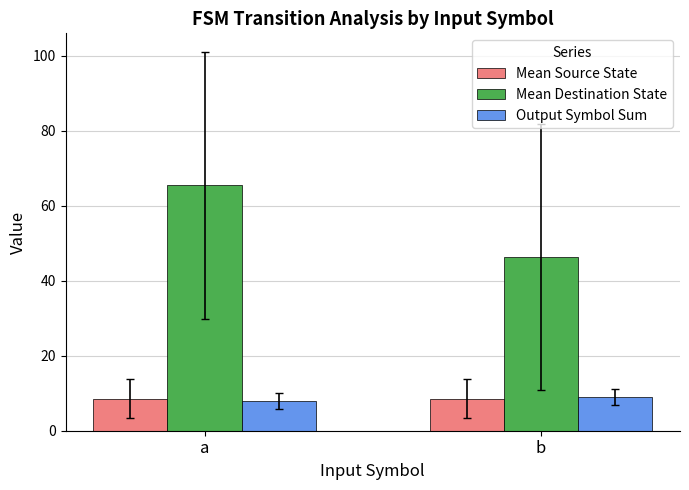

What is the sum of all Mean Destination State values?

111.6